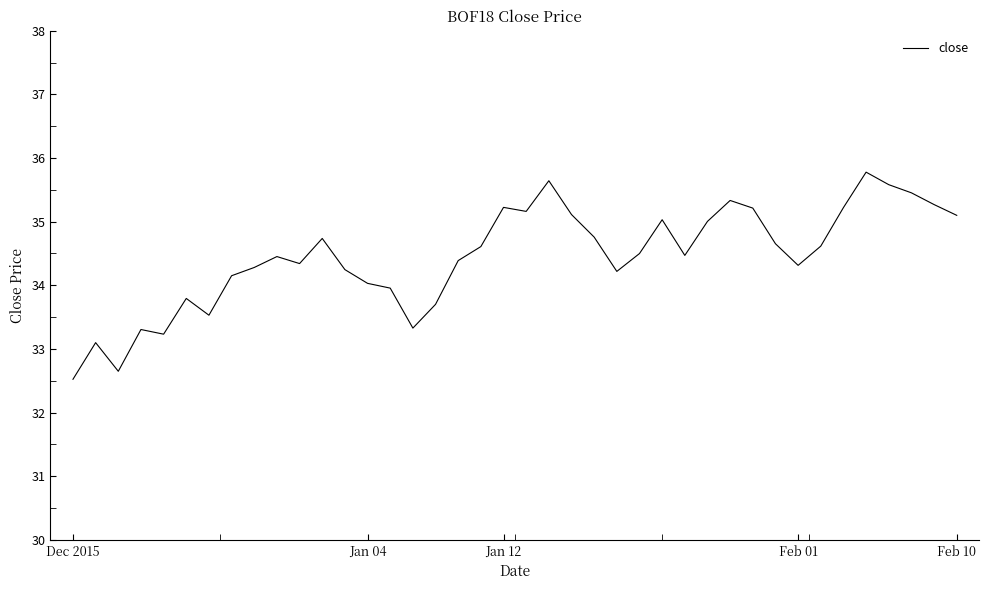

What is the smallest value displayed?

32.5